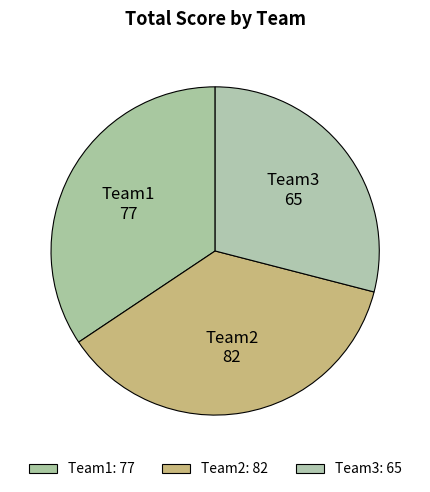

Count the number of slices in the pie.

3